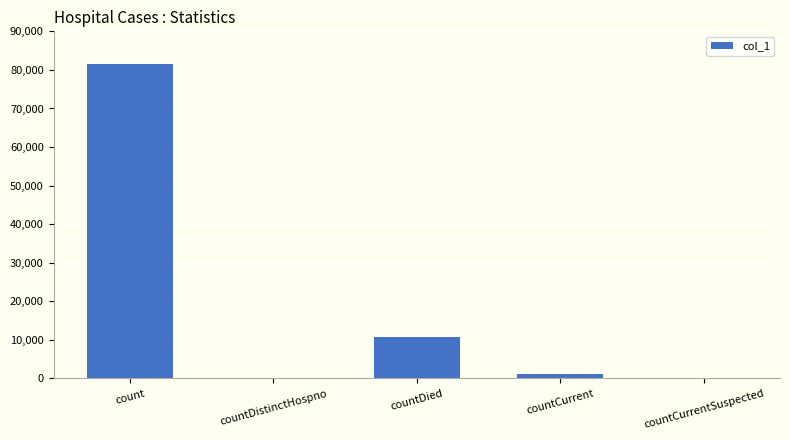

What is the sum of the values at countDied and count?

92215